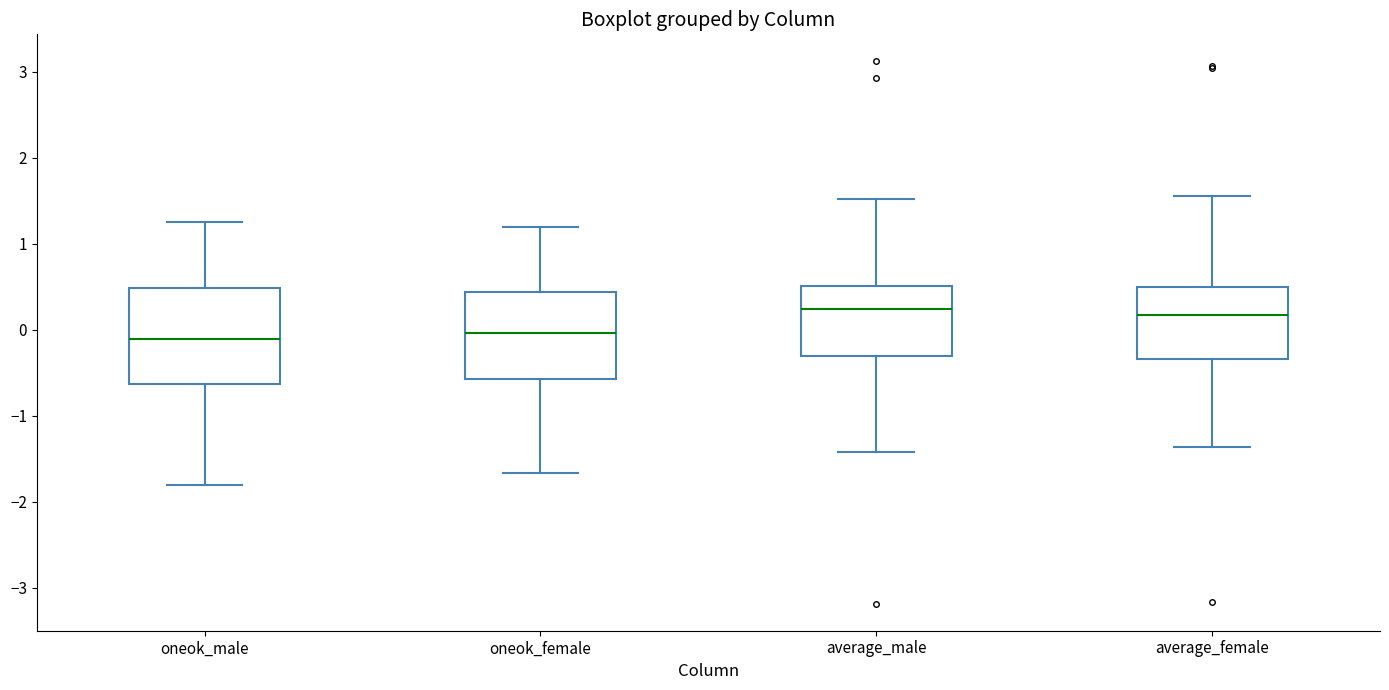

Which box is the tallest, from its lower edge to its upper edge?

oneok_male